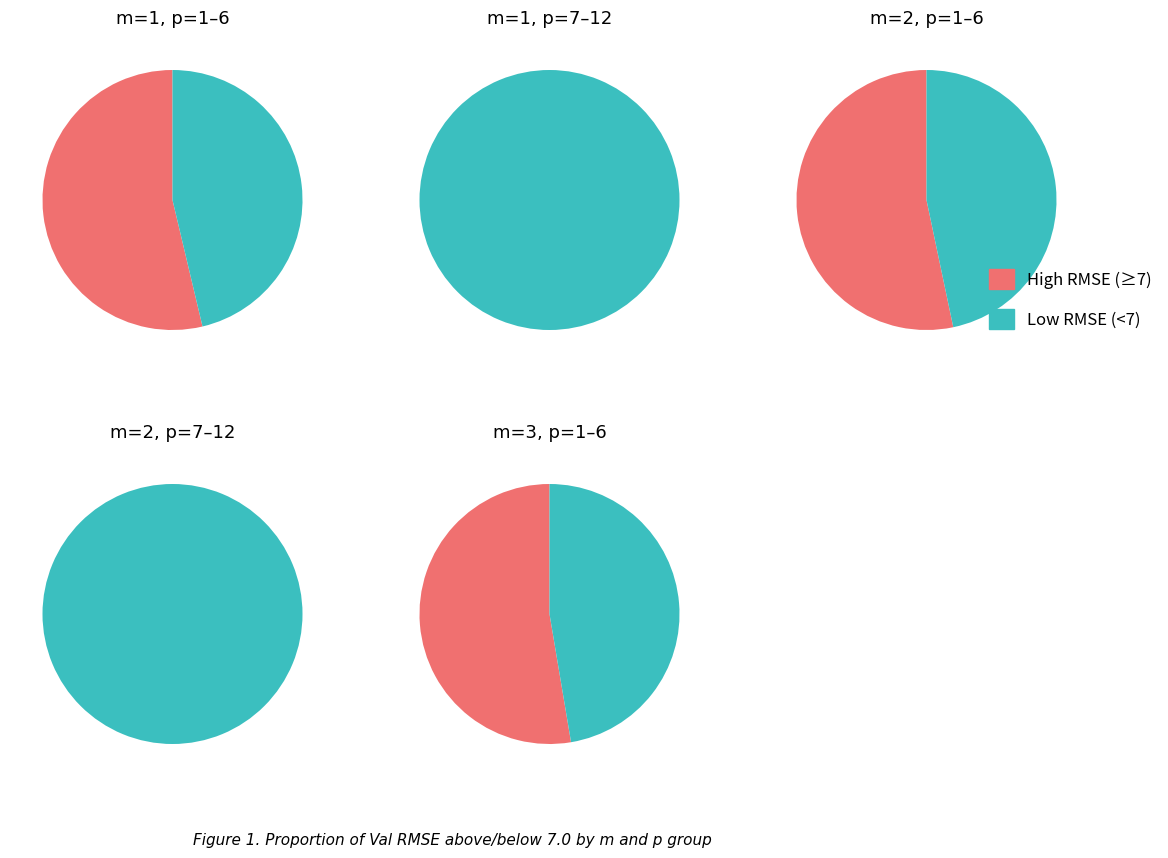

The p=7 slice represents 1% of the pie. True or false?

False